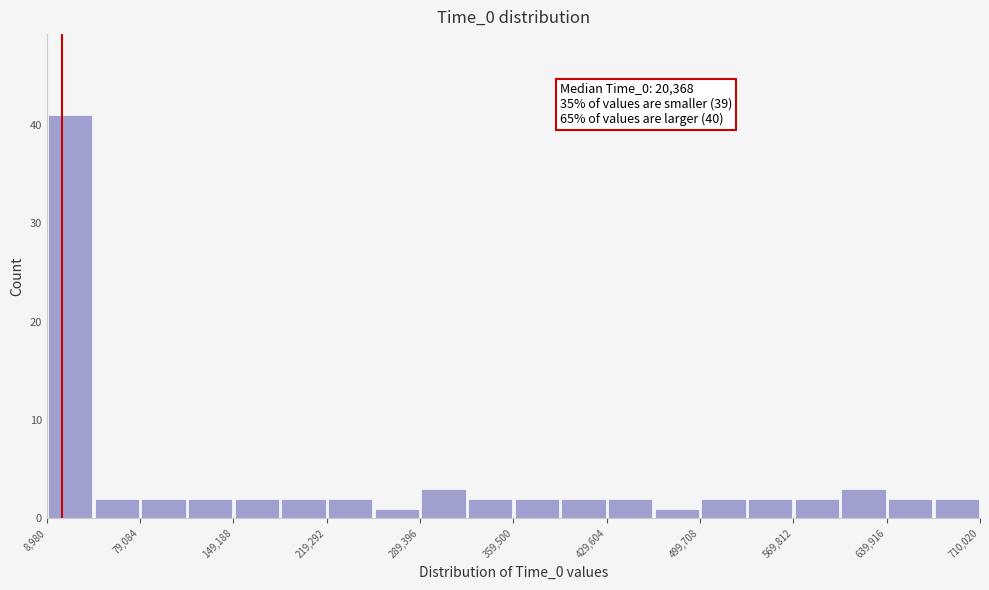

Around what value on the x-axis is the tallest bar? Give the approximate position of its centre, as read against the axis.

30000